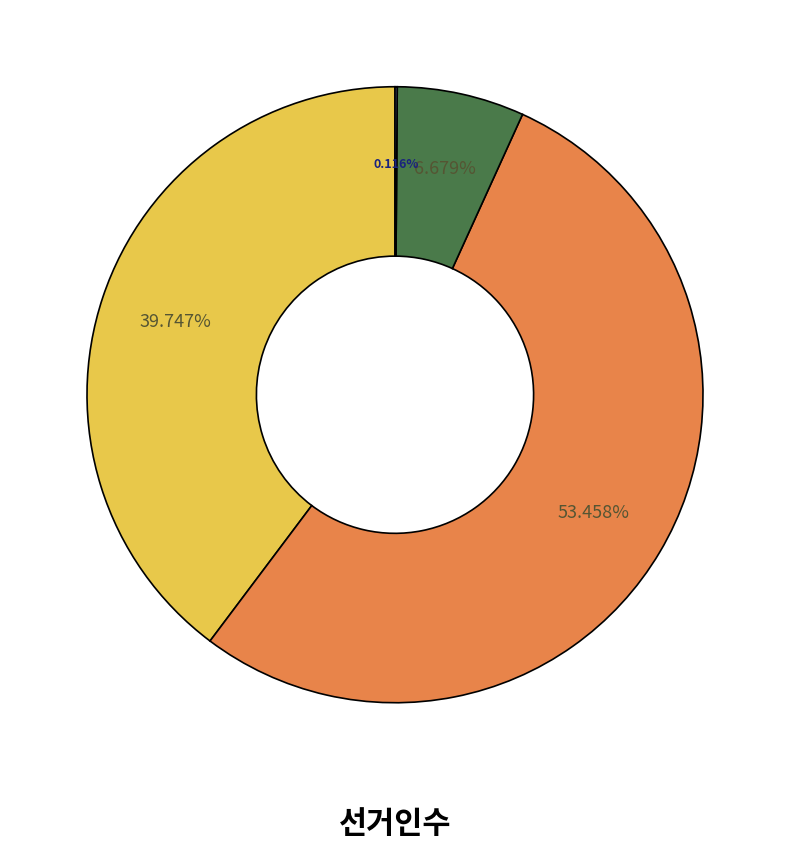

Does any single category account for the majority?

Yes